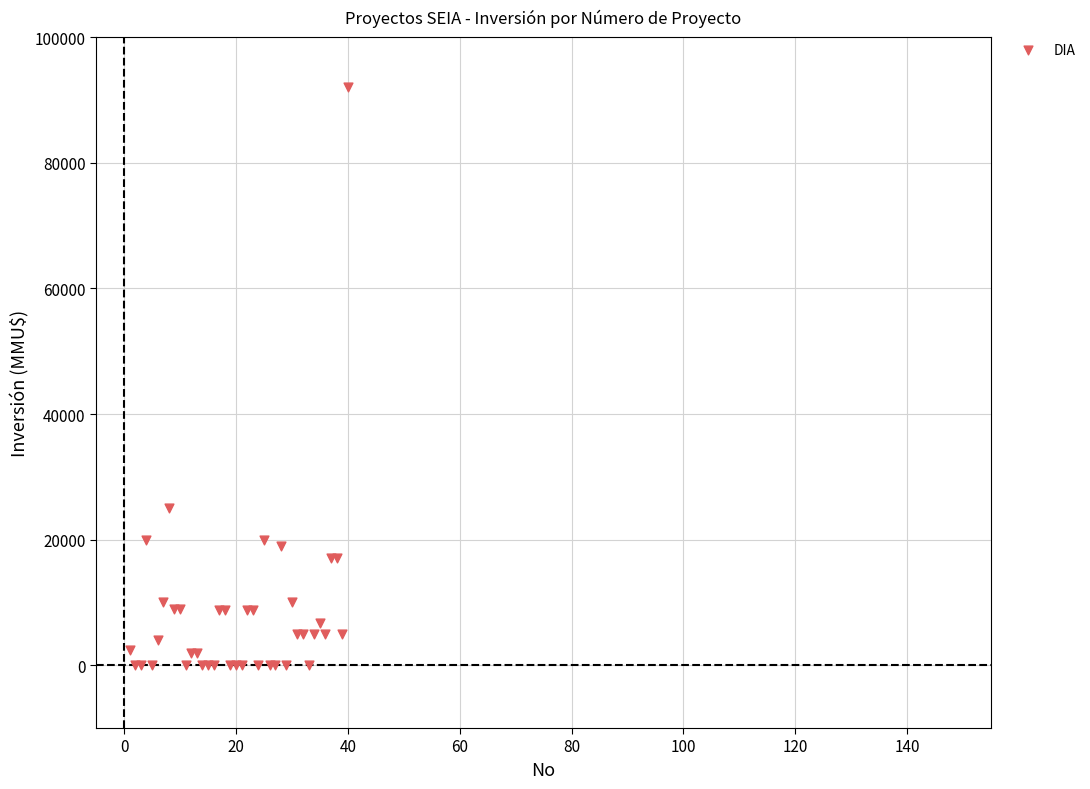

What Y value in the scatter plot is closest to 46005?

25000